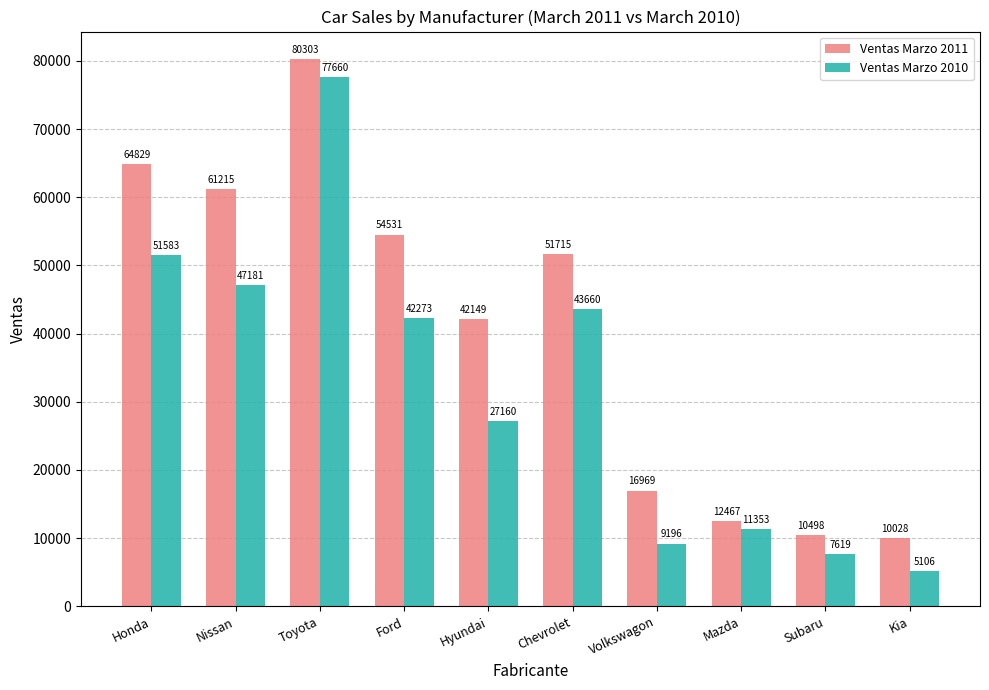

What is the difference between the second highest and second lowest values in the Ventas Marzo 2011 series?

54331